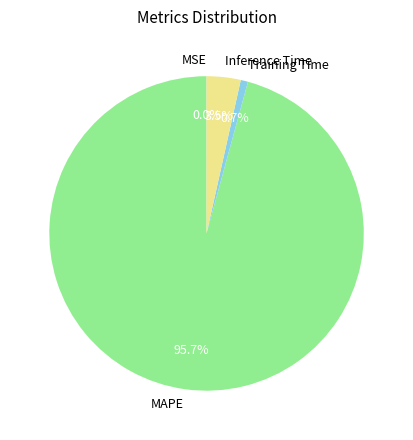

What percentage is the Training Time slice, to the nearest percent?

1%